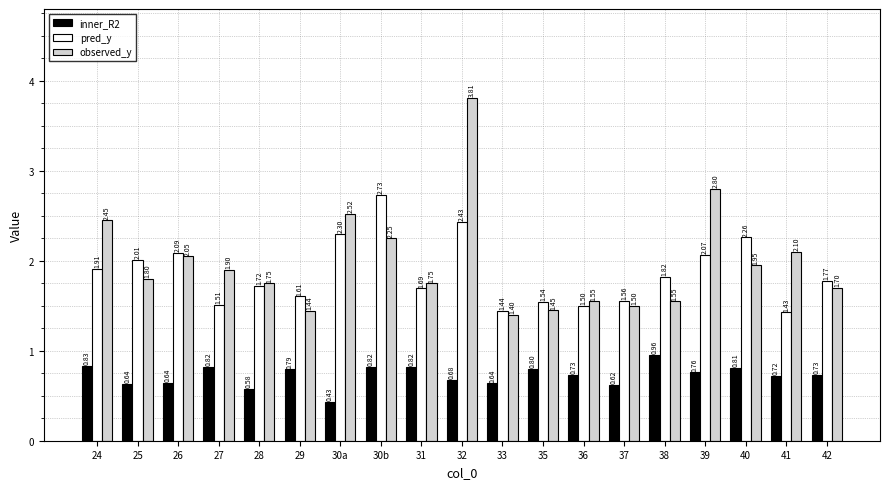

Which series has the widest spread of values?

observed_y